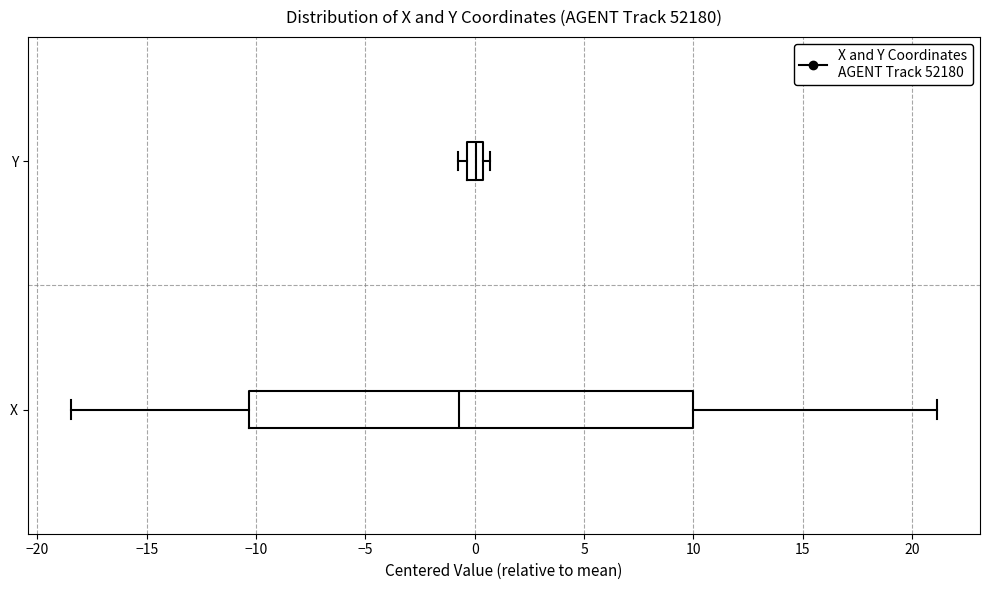

Where does the median line of the box for X sit on the x-axis? The values are not printed on the chart, so give them approximately, as read against the axis.

-0.5